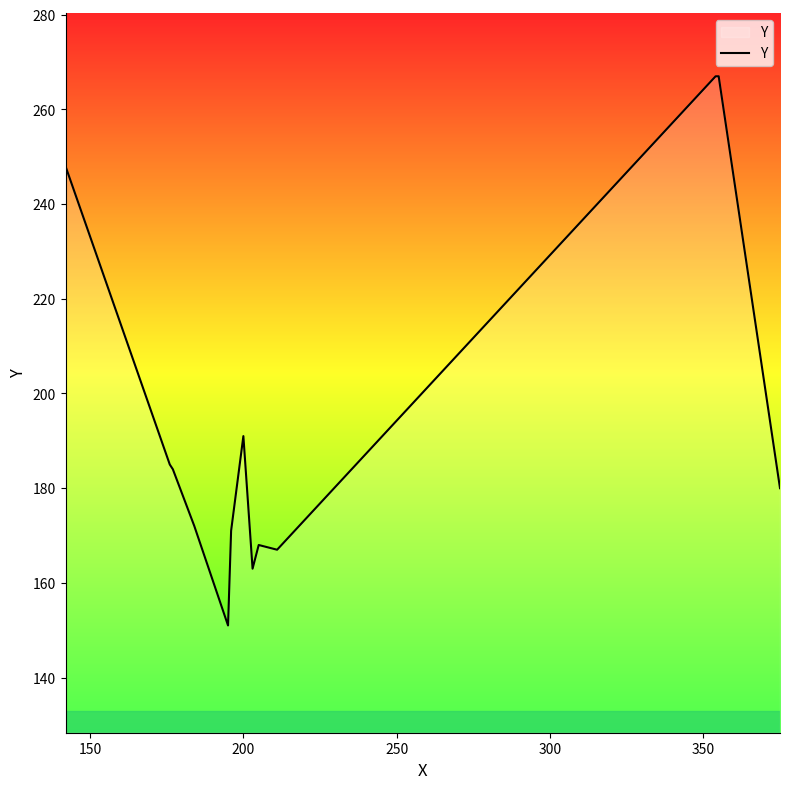

Count the number of categories in the chart.

13